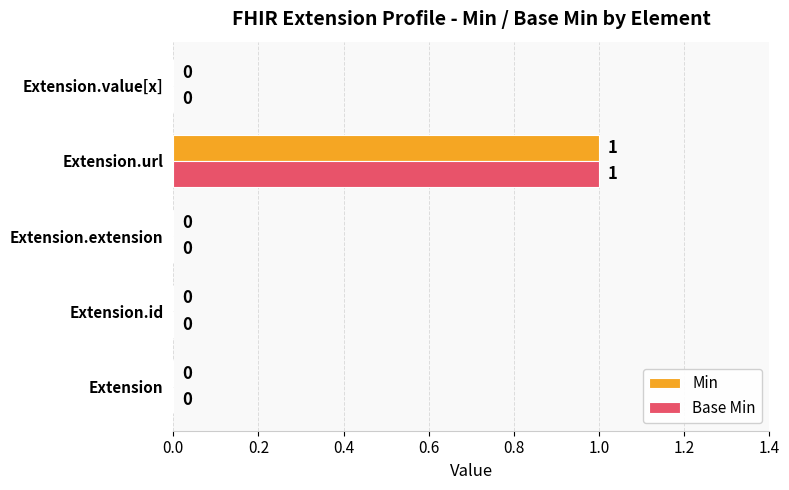

Is the value of Base Min at Extension greater than the value of Min at Extension.url?

No